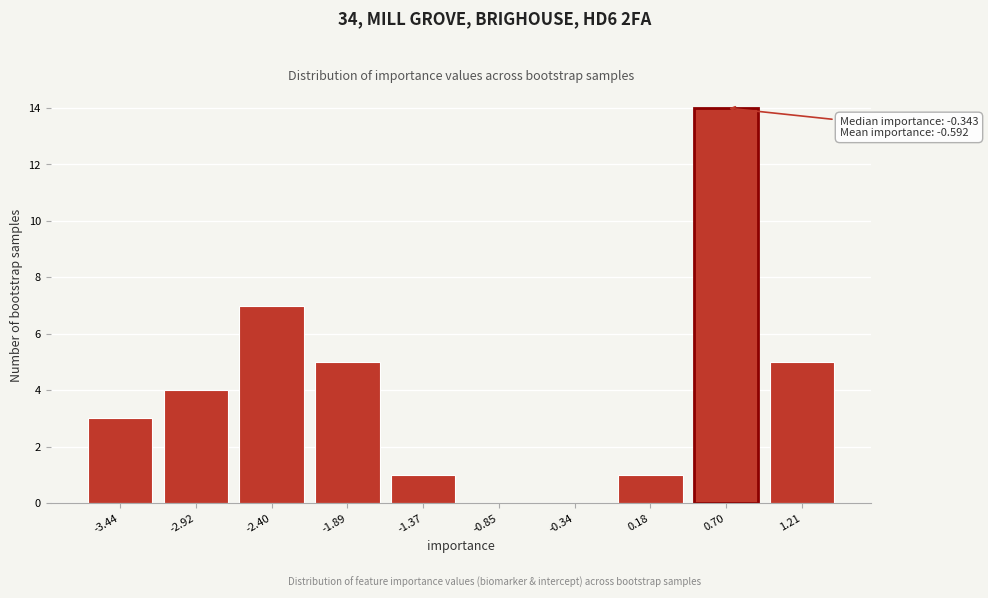

Reading left to right, transcribe all the data shown in this chart.

-3.44=3	-2.92=4	-2.40=7	-1.89=5	-1.37=1	-0.85=0	-0.34=0	0.18=1	0.70=14	1.21=5